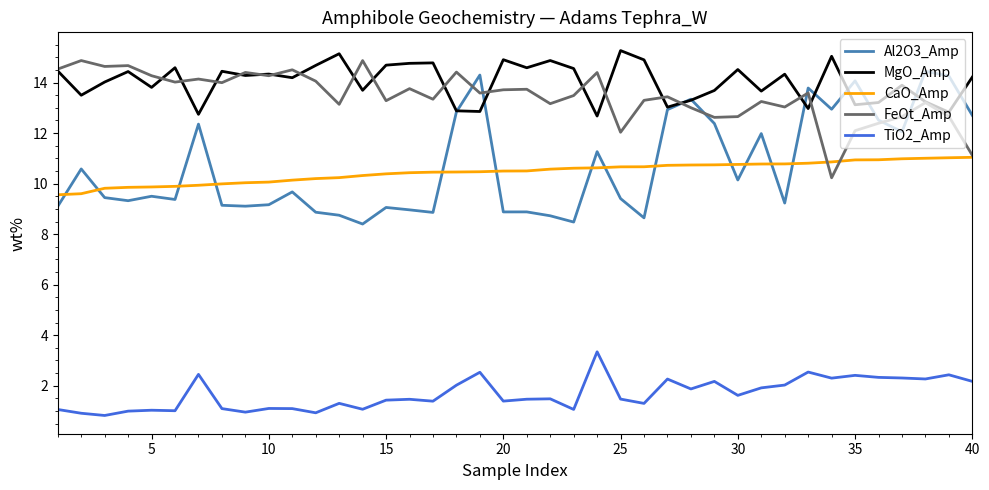

True or false: CaO_Amp and MgO_Amp cross at least once.

False